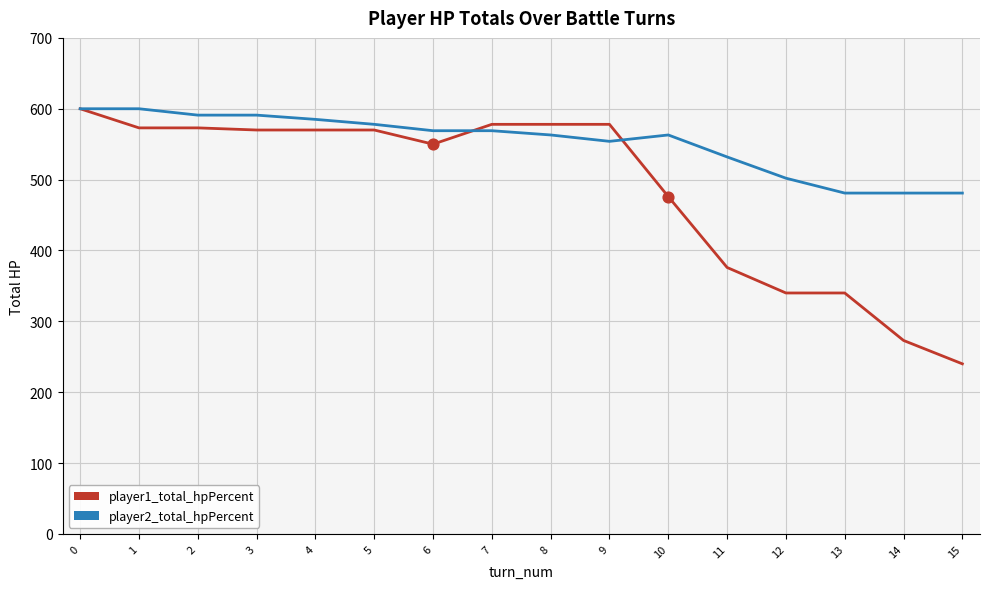

What are all the series names shown in the legend?

player1_total_hpPercent, player2_total_hpPercent